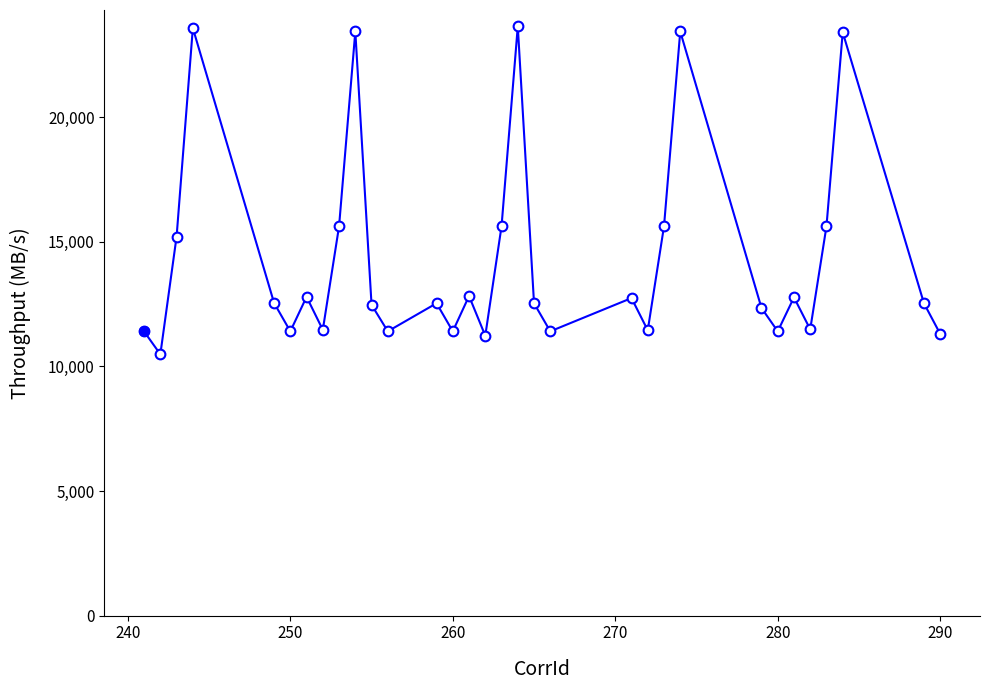

How many lines are shown in the chart?

1